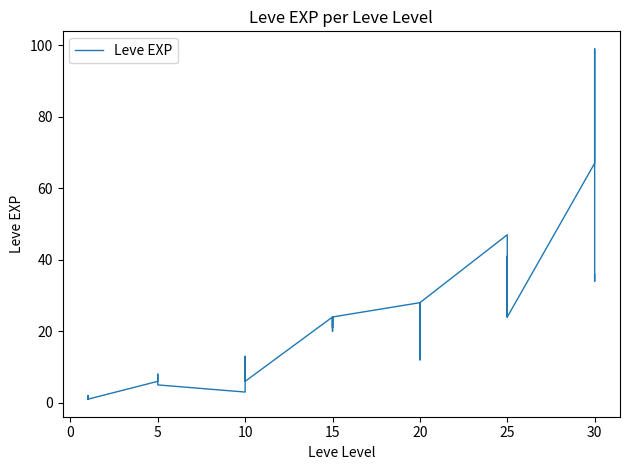

Is it true that the value at 25 is 19?

False